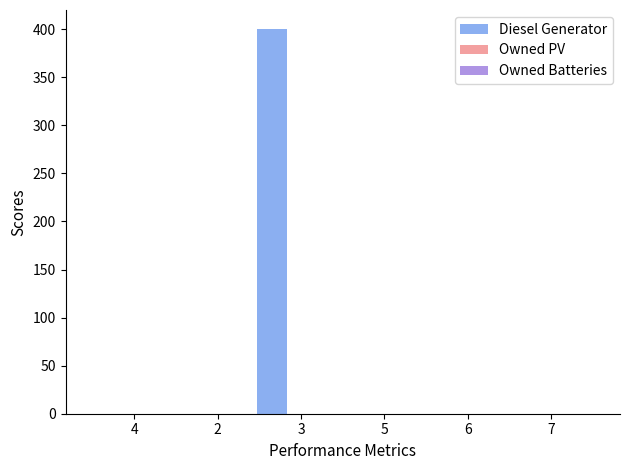

What is the sum of all values?

400